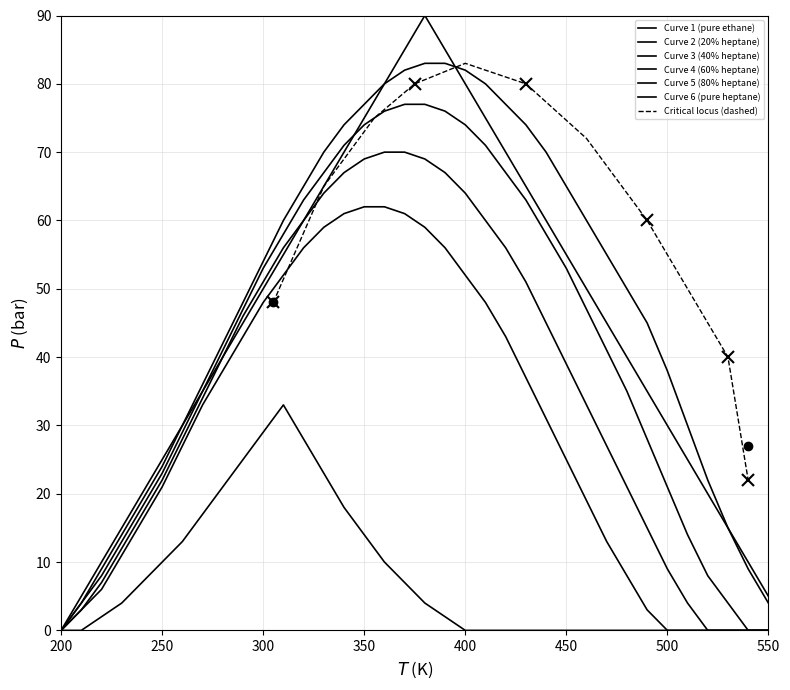

True or false: Curve 3 (40% heptane) and Curve 2 (20% heptane) cross at least once.

False